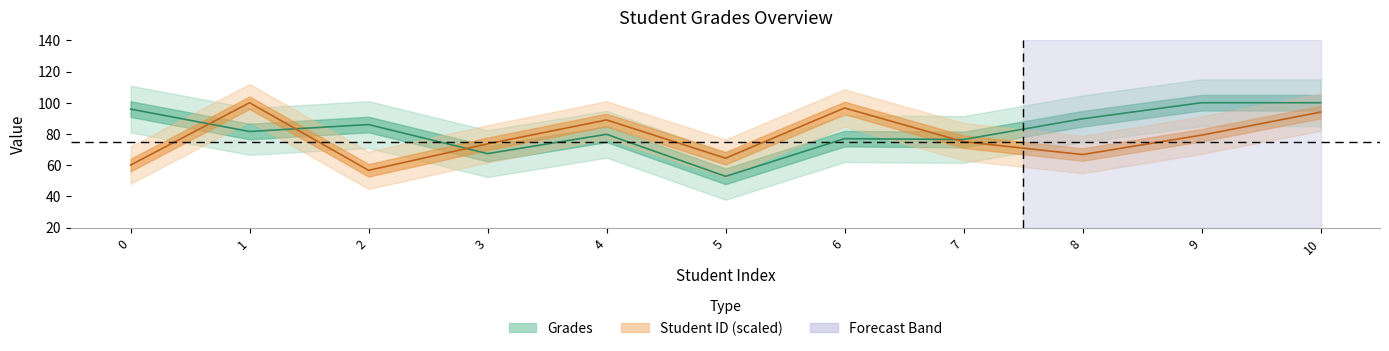

Which category has the lowest value across all series?

5